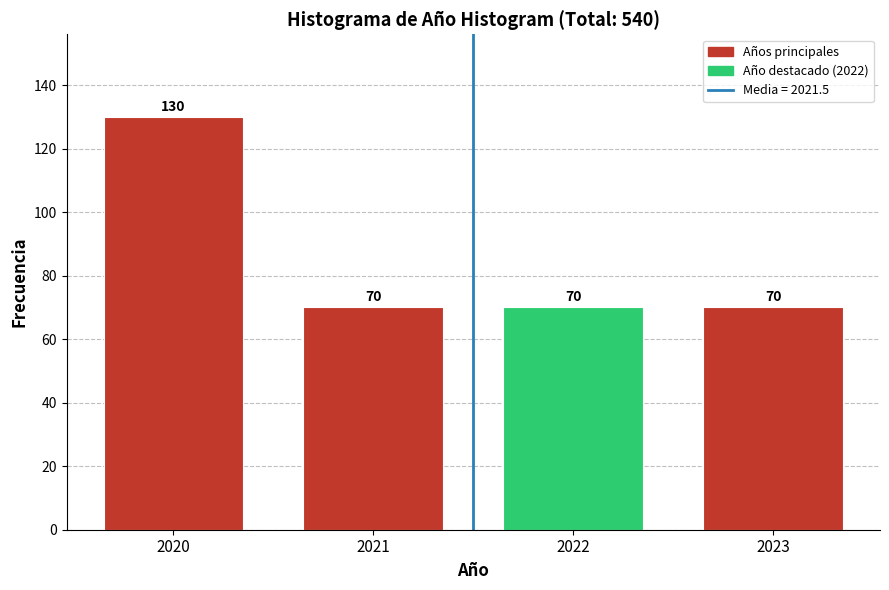

Reading left to right, transcribe all the data shown in this chart.

2020=130	2021=70	2022=70	2023=70